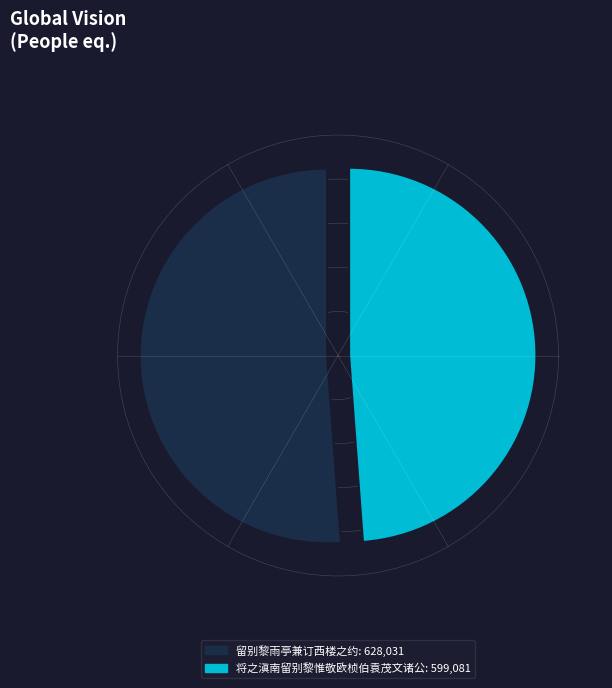

Which slice is the largest?

留别黎雨亭兼订西楼之约